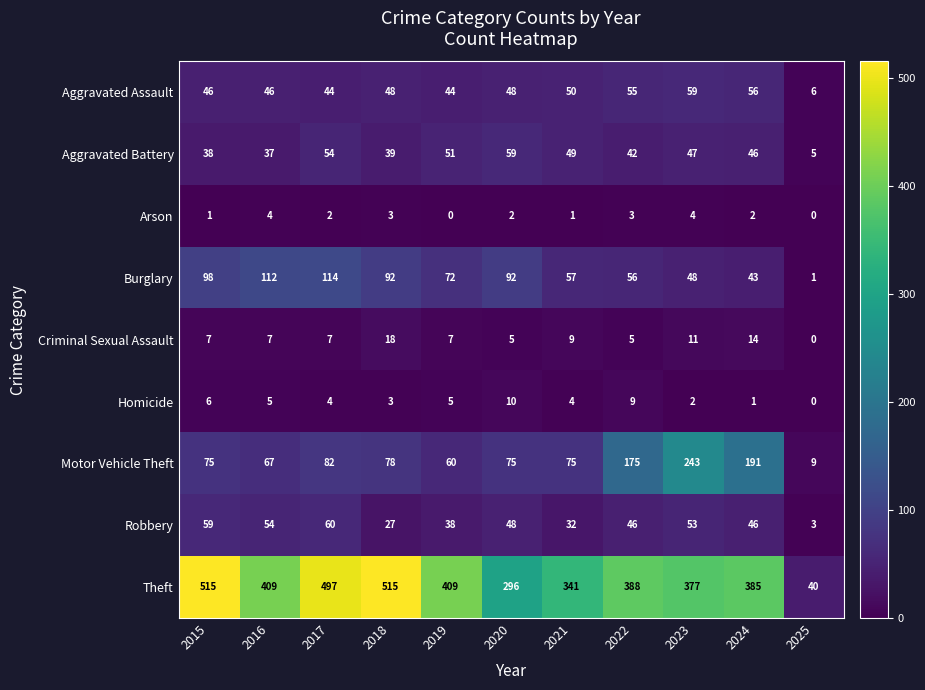

What is the difference between the maximum and minimum values in the Theft series?

475